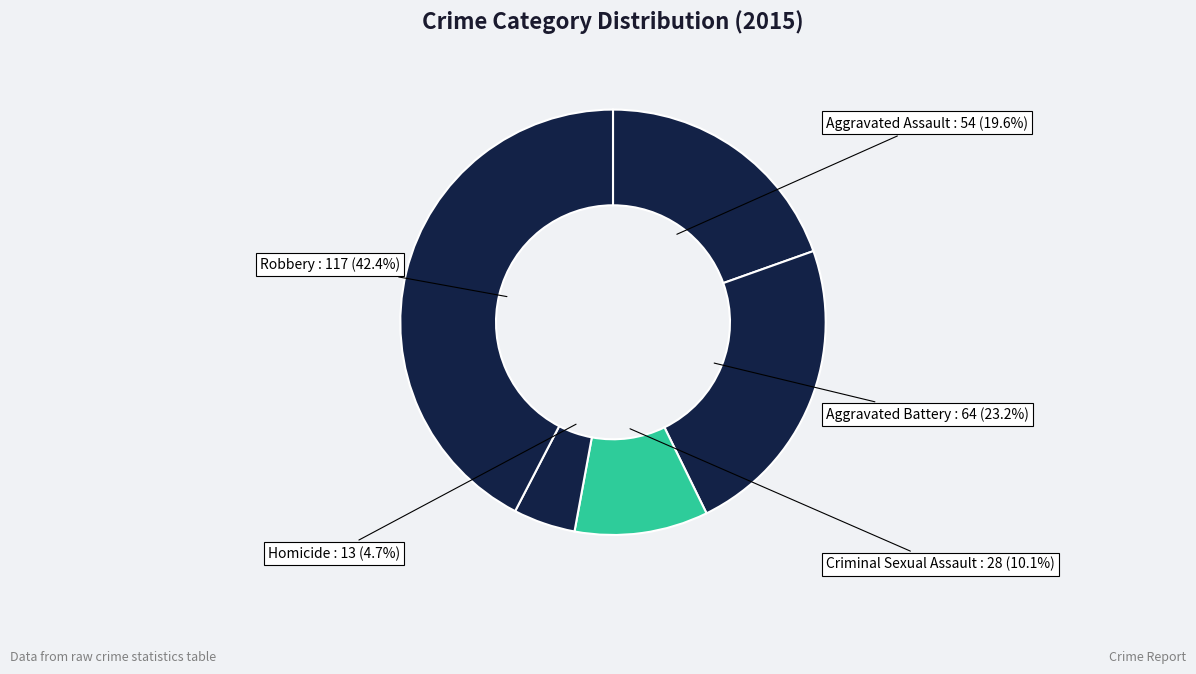

Approximately how many times larger is the value at Robbery compared to Criminal Sexual Assault?

4.2